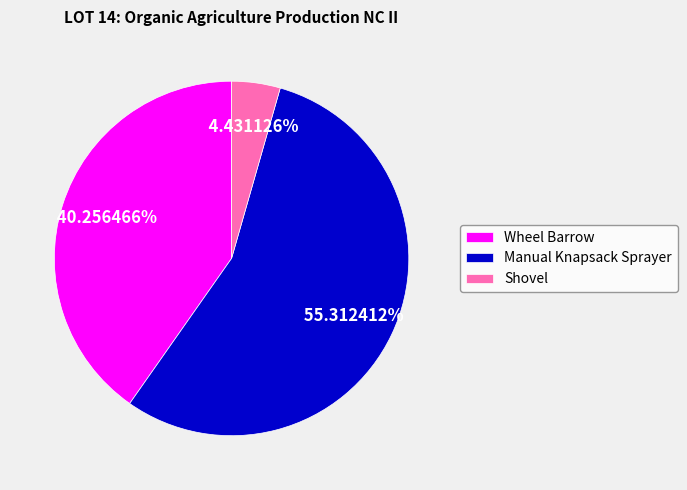

What portion of the pie excludes Manual Knapsack Sprayer?

44.7%